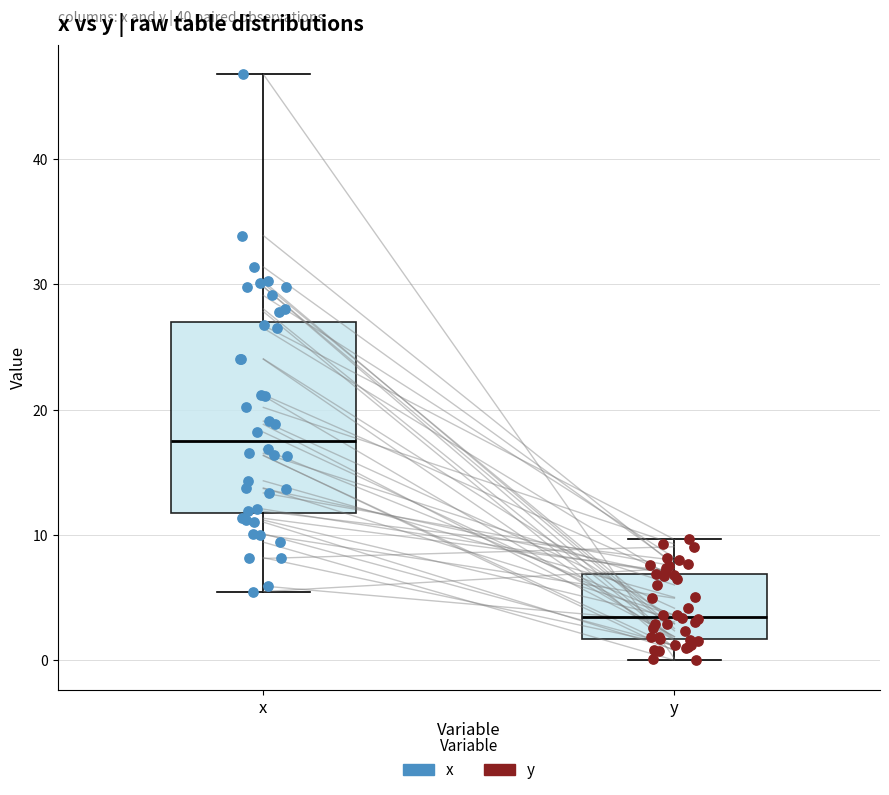

Reading left to right, read every box against the y-axis: the position of its median line, the range the box covers, and the ends of its whiskers. The values are not printed on the chart, so give them approximately, as read against the axis.

x: median 18, box 12 to 27, whiskers 6 to 47
y: median 3, box 2 to 7, whiskers 0 to 10